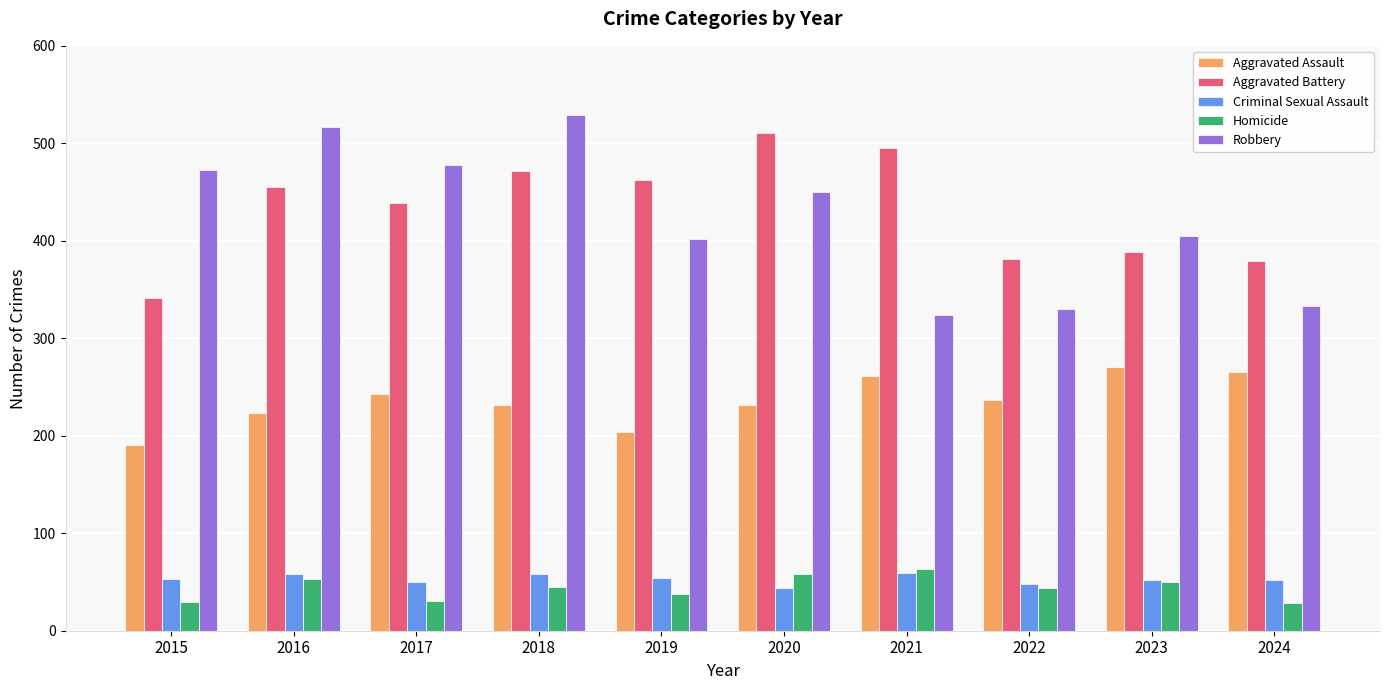

What is the difference between the Aggravated Assault values at 2022 and 2017?

6